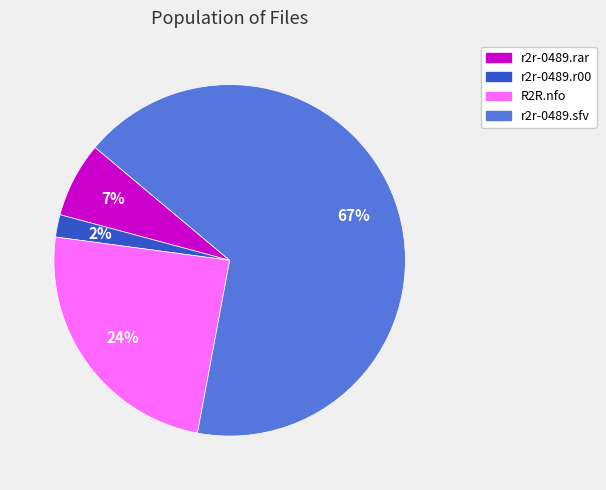

Do R2R.nfo and r2r-0489.r00 together represent more than half of the pie?

No